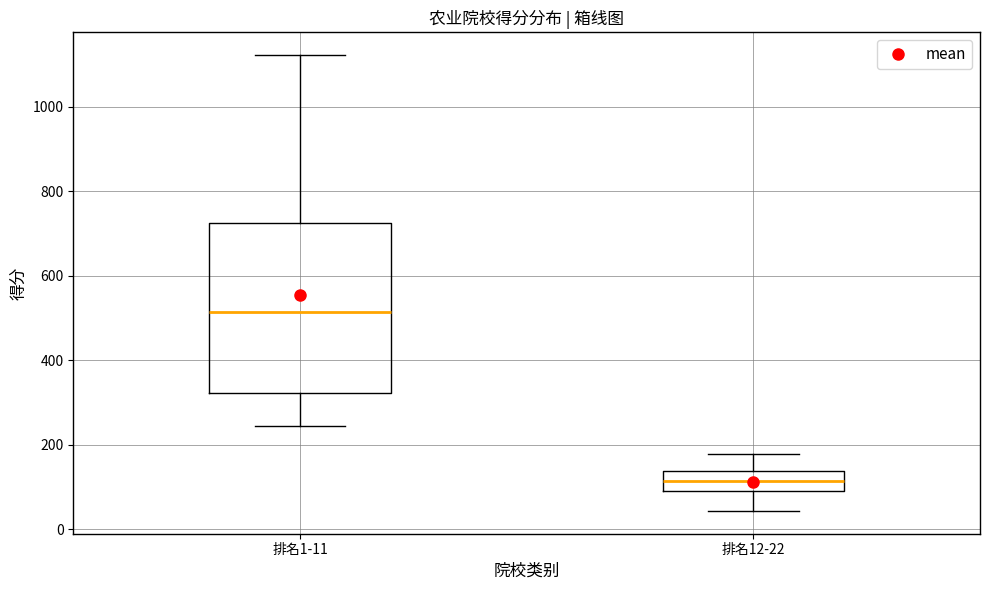

Where does the upper whisker of the box for 排名1-11 end on the y-axis? The values are not printed on the chart, so give them approximately, as read against the axis.

1120